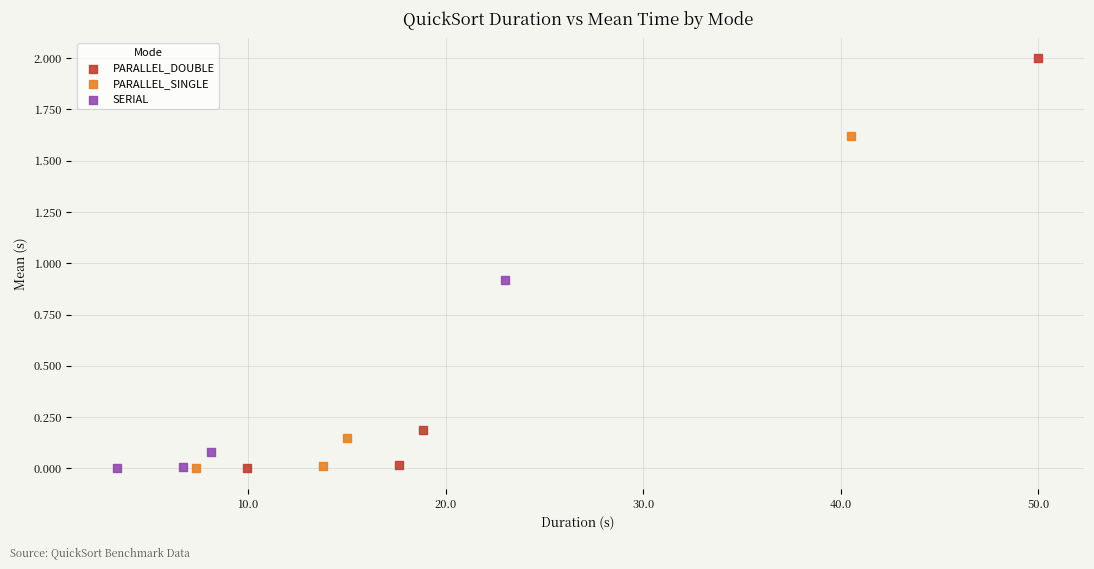

What are all the series names shown in the legend?

PARALLEL_DOUBLE, PARALLEL_SINGLE, SERIAL